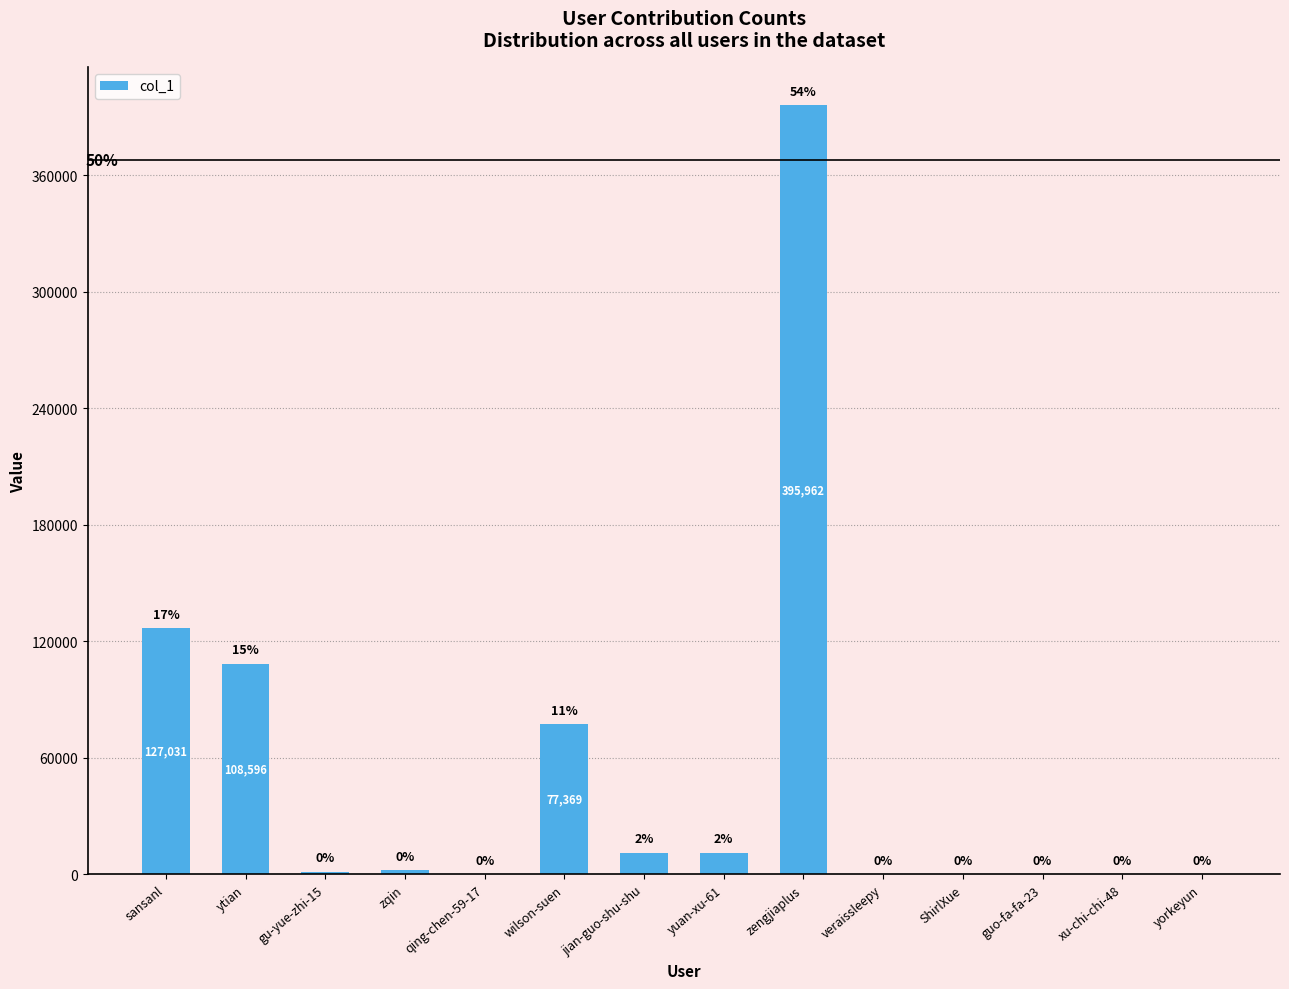

The value at guo-fa-fa-23 is 3. True or false?

True